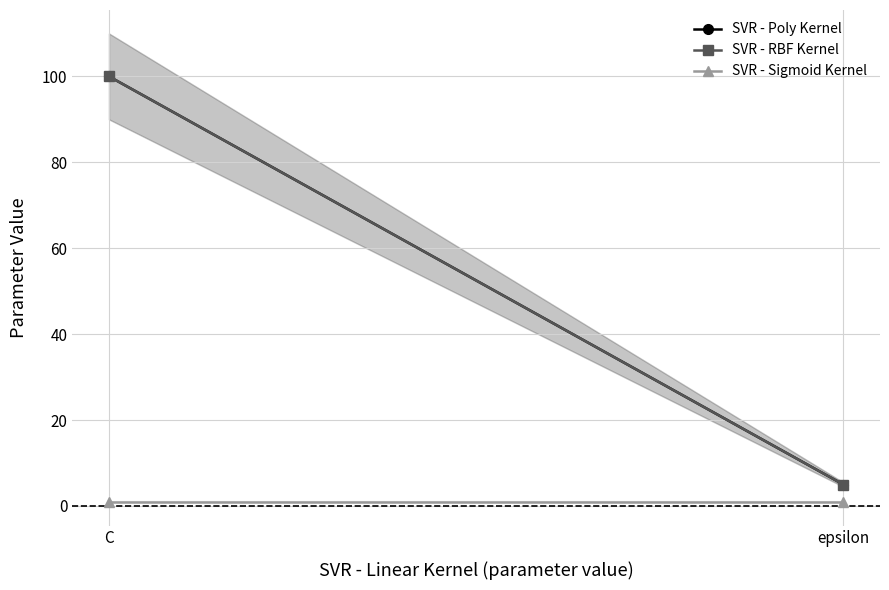

Rank the categories by SVR - Sigmoid Kernel value from highest to lowest.

C, epsilon